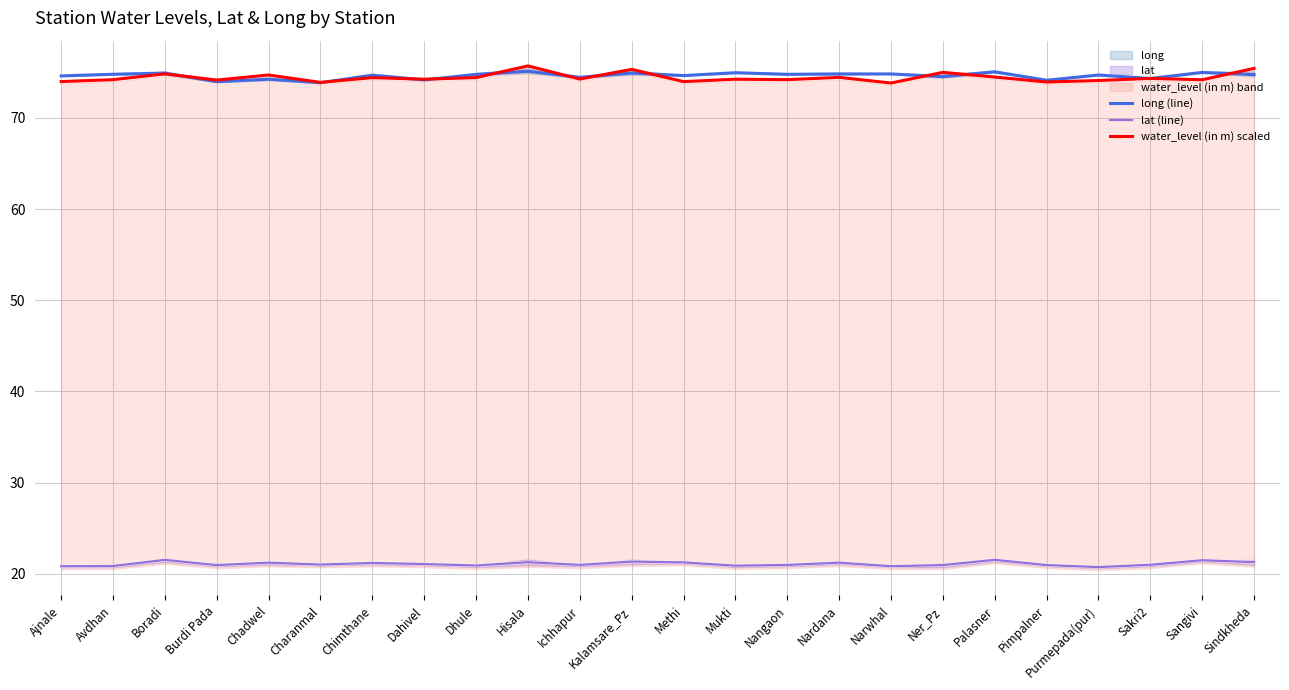

How many data points in lat (line) are above 21?

12